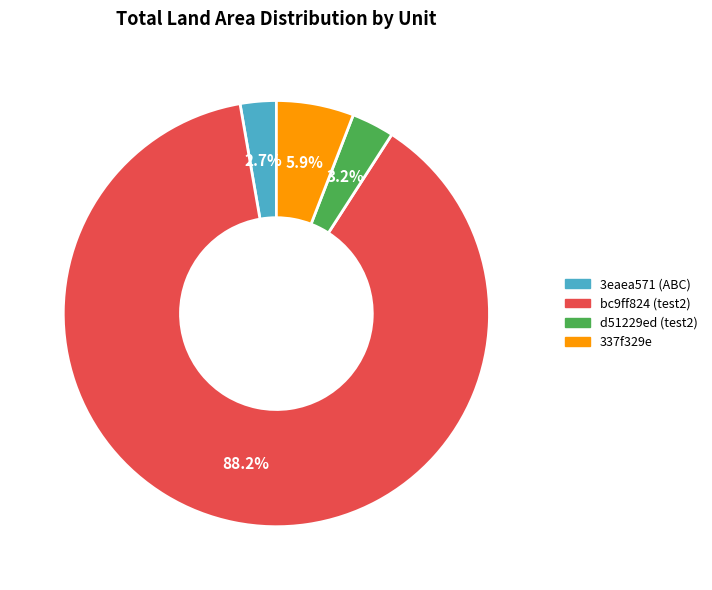

What percentage is NOT represented by d51229ed (test2)?

96.8%